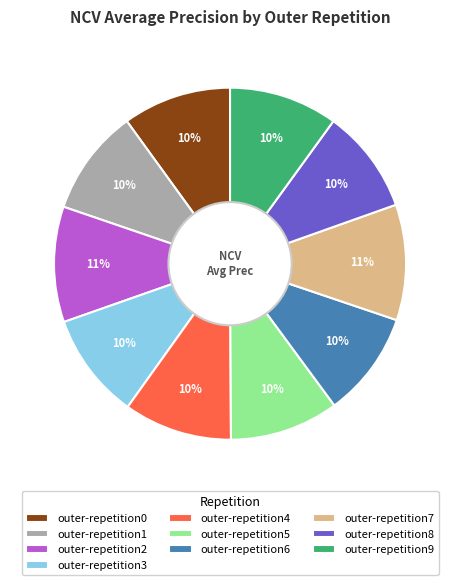

Is outer-repetition5 the majority of the pie?

No